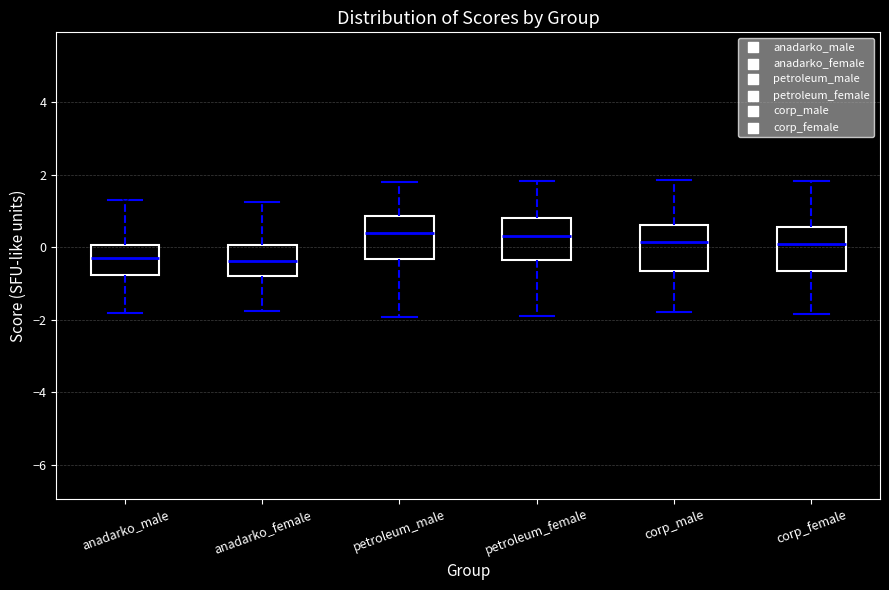

Reading left to right, transcribe this box plot: for each box, give where its median line is, the range the box spans, and where its two whiskers end, as read against the y-axis. The values are not printed on the chart, so give them approximately, as read against the axis.

anadarko_male: median -0.4, box -0.8 to 0.0, whiskers -1.8 to 1.2
anadarko_female: median -0.4, box -0.8 to 0.0, whiskers -1.8 to 1.2
petroleum_male: median 0.4, box -0.4 to 0.8, whiskers -2.0 to 1.8
petroleum_female: median 0.4, box -0.4 to 0.8, whiskers -2.0 to 1.8
corp_male: median 0.2, box -0.6 to 0.6, whiskers -1.8 to 1.8
corp_female: median 0.0, box -0.6 to 0.6, whiskers -1.8 to 1.8